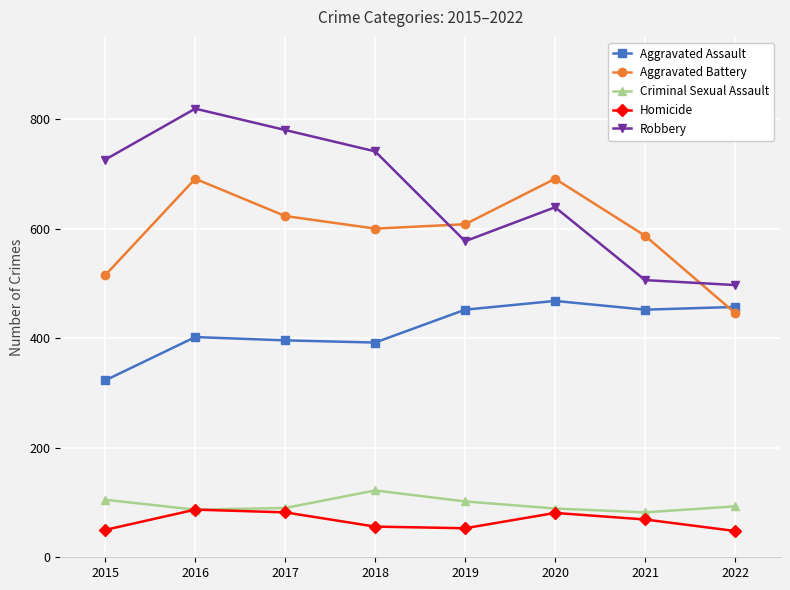

True or false: Criminal Sexual Assault and Aggravated Battery cross at least once.

False